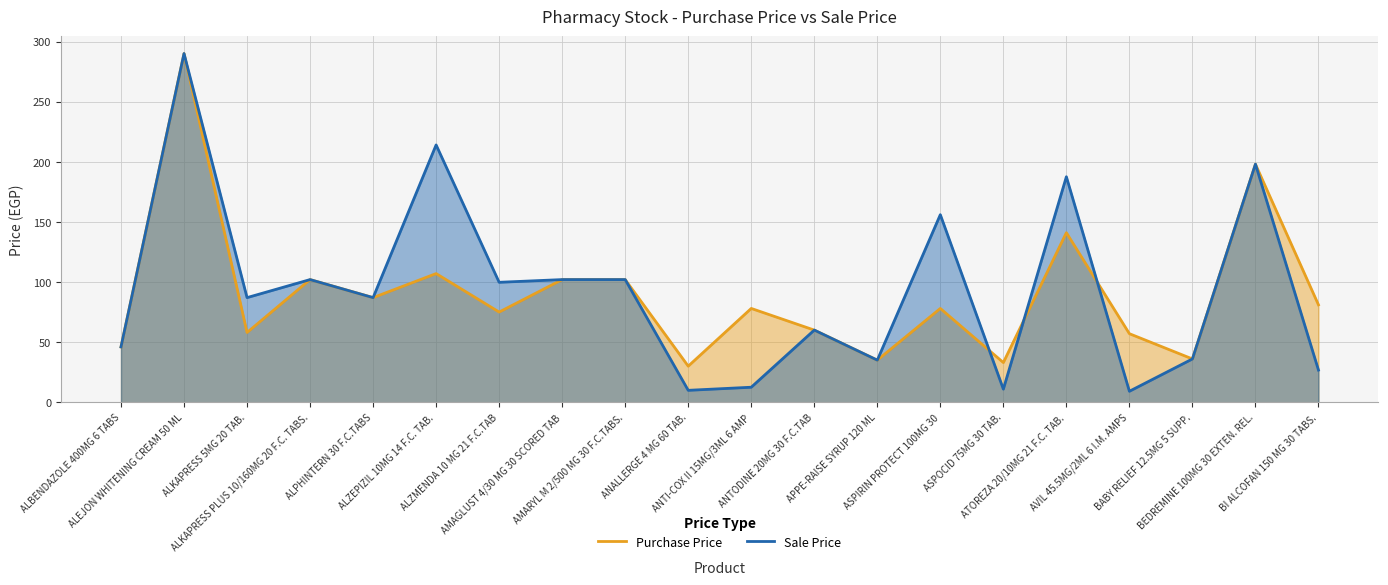

Where does the Purchase Price series first go above 78?

ALEJON WHITENING CREAM 50 ML